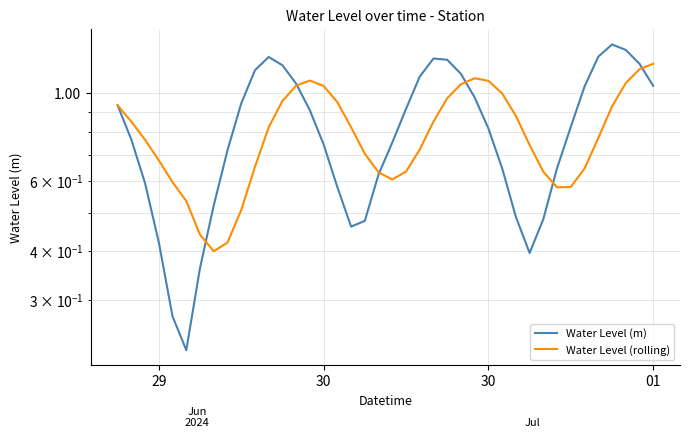

Is the value of Water Level (rolling) at 31 greater than the value of Water Level (m) at 37?

No